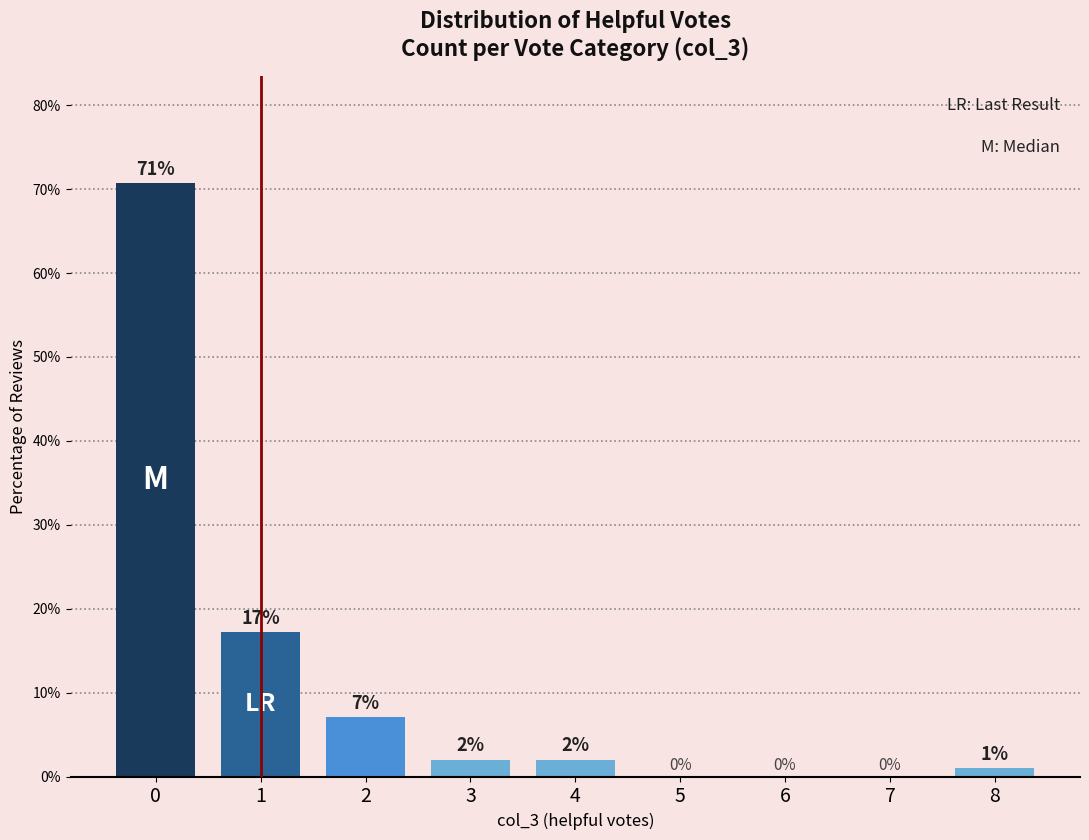

Does the chart contain stacked bars?

No